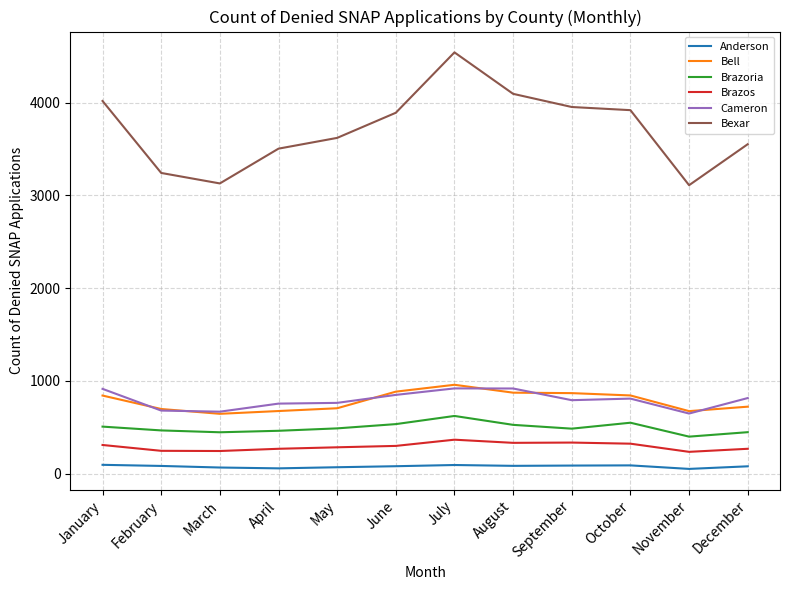

What is the maximum value for Anderson?

95